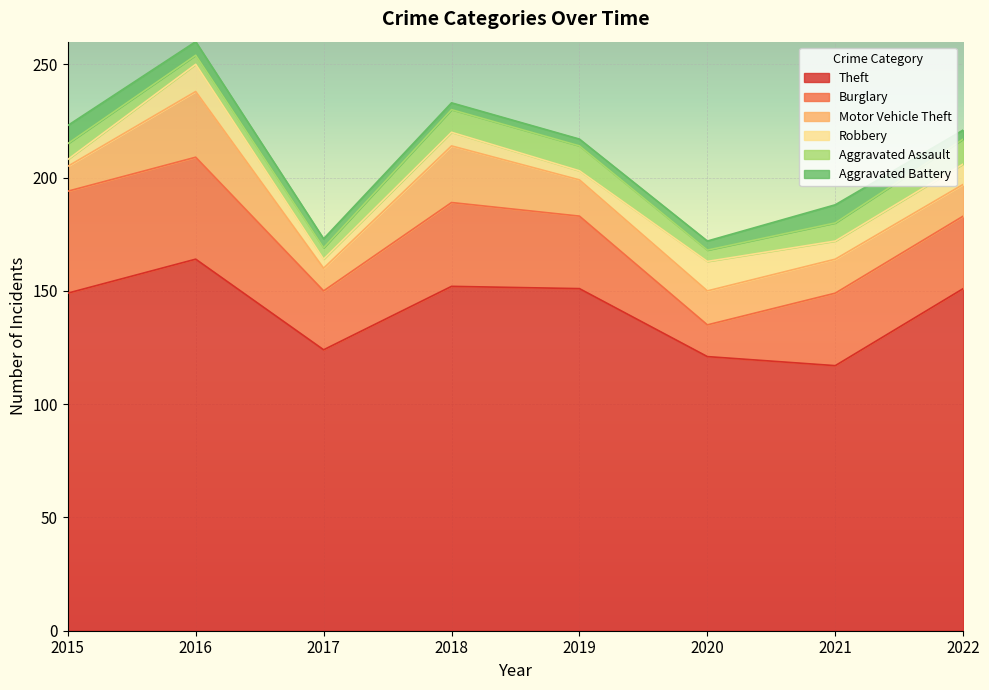

The Theft series shows 58 at 2021. True or false?

False